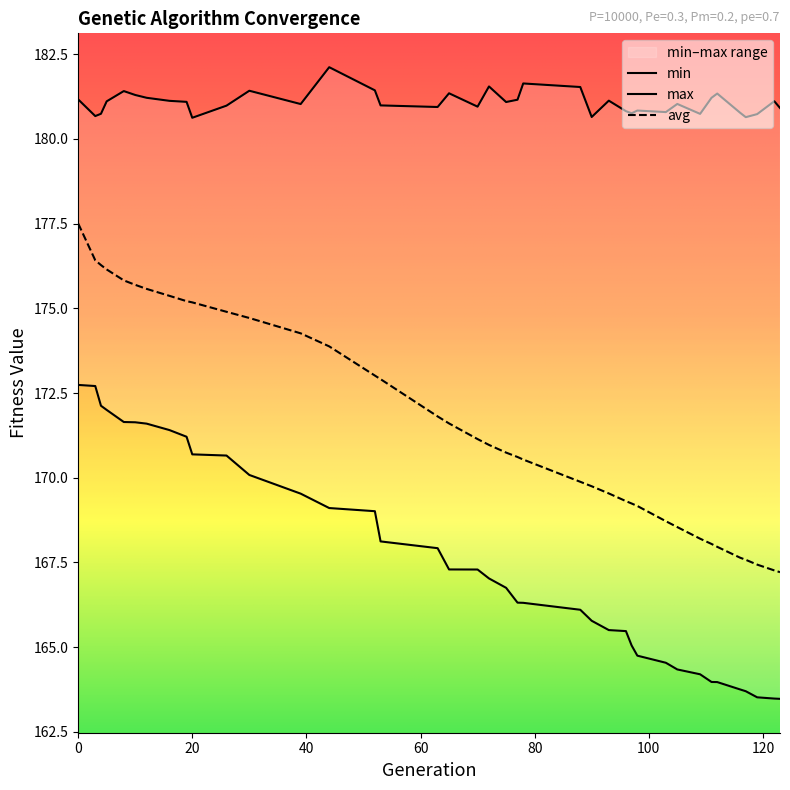

How many lines are shown in the chart?

3